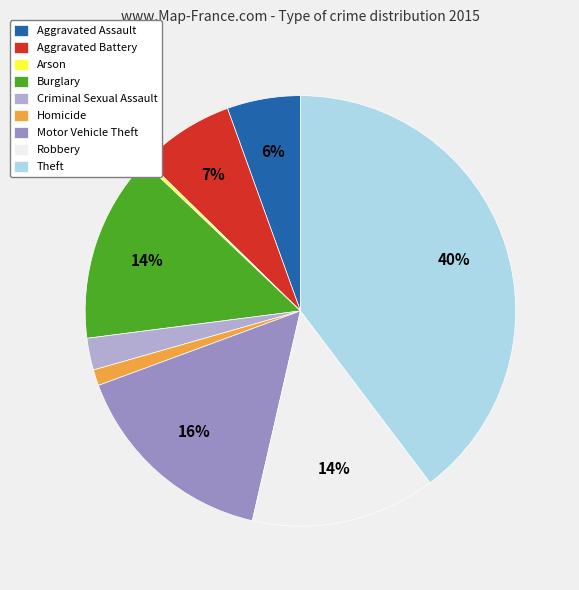

Is Aggravated Assault the majority of the pie?

No